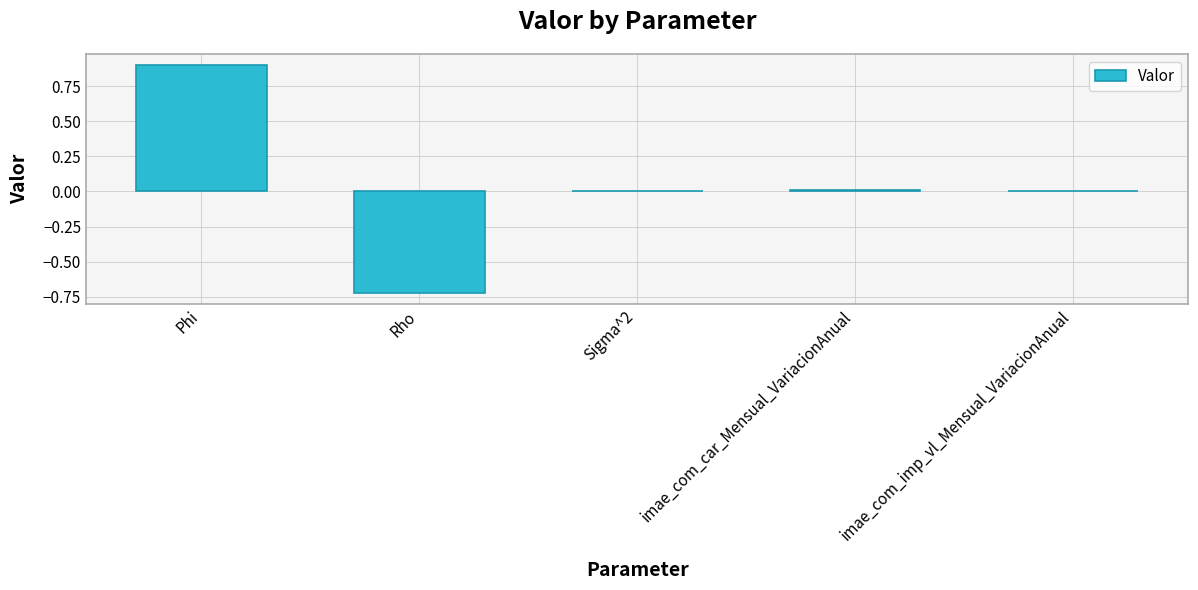

The chart shows a value of 0.0 at imae_com_imp_vl_Mensual_VariacionAnual. True or false?

True